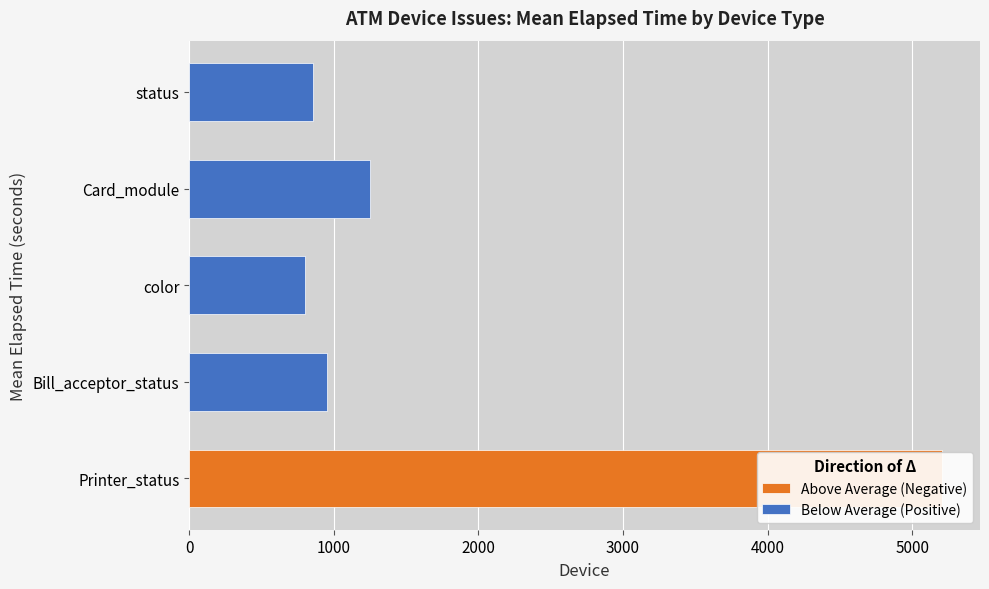

What is the difference between the maximum and second lowest values in the Below Average (Positive) series?

396.4